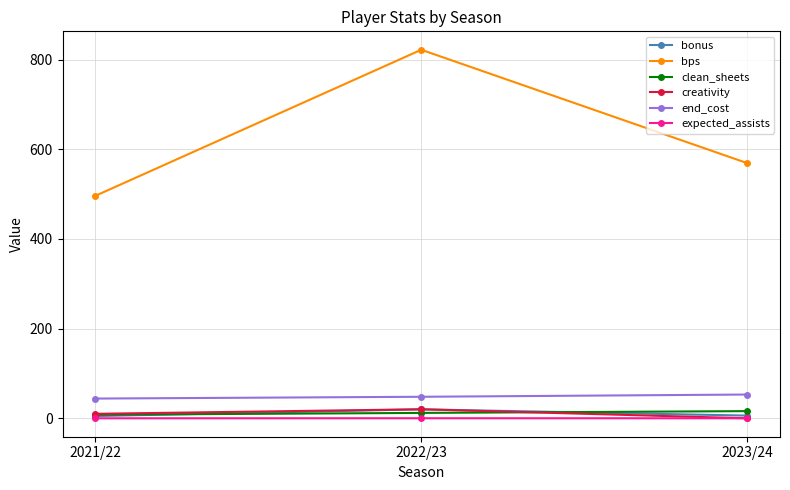

Which series changed the most between 2022/23 and 2023/24?

bps